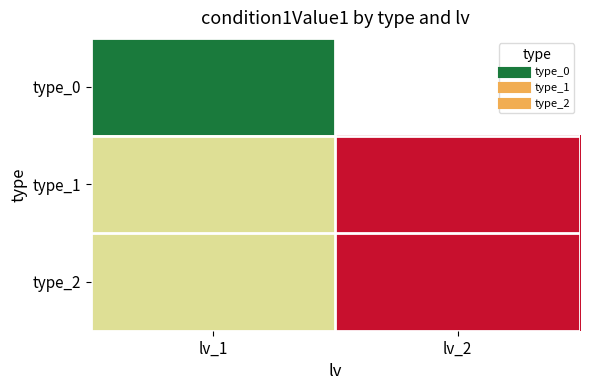

What is the sum of the type_1 values at lv_2 and lv_1?

1.0